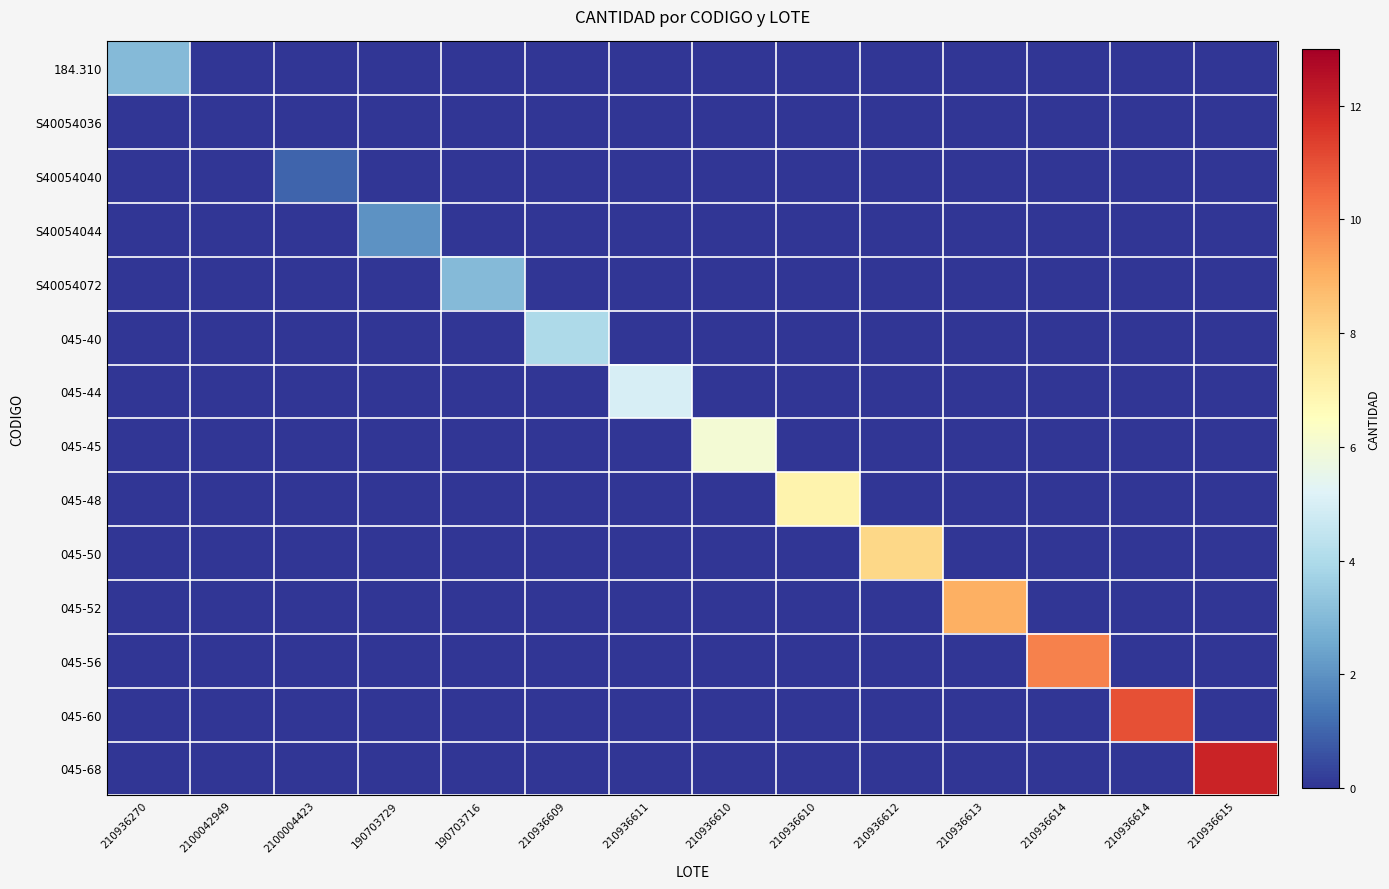

Reading right to left, what are all the values shown in this chart?

184.310: 210936615=0	210936614=0	210936614=0	210936613=0	210936612=0	210936610=0	210936610=0	210936611=0	210936609=0	190703716=0	190703729=0	2100004423=0	2100042949=0	210936270=3
S40054036: 210936615=0	210936614=0	210936614=0	210936613=0	210936612=0	210936610=0	210936610=0	210936611=0	210936609=0	190703716=0	190703729=0	2100004423=0	2100042949=0	210936270=0
S40054040: 210936615=0	210936614=0	210936614=0	210936613=0	210936612=0	210936610=0	210936610=0	210936611=0	210936609=0	190703716=0	190703729=0	2100004423=1	2100042949=0	210936270=0
S40054044: 210936615=0	210936614=0	210936614=0	210936613=0	210936612=0	210936610=0	210936610=0	210936611=0	210936609=0	190703716=0	190703729=2	2100004423=0	2100042949=0	210936270=0
S40054072: 210936615=0	210936614=0	210936614=0	210936613=0	210936612=0	210936610=0	210936610=0	210936611=0	210936609=0	190703716=3	190703729=0	2100004423=0	2100042949=0	210936270=0
045-40: 210936615=0	210936614=0	210936614=0	210936613=0	210936612=0	210936610=0	210936610=0	210936611=0	210936609=4	190703716=0	190703729=0	2100004423=0	2100042949=0	210936270=0
045-44: 210936615=0	210936614=0	210936614=0	210936613=0	210936612=0	210936610=0	210936610=0	210936611=5	210936609=0	190703716=0	190703729=0	2100004423=0	2100042949=0	210936270=0
045-45: 210936615=0	210936614=0	210936614=0	210936613=0	210936612=0	210936610=0	210936610=6	210936611=0	210936609=0	190703716=0	190703729=0	2100004423=0	2100042949=0	210936270=0
045-48: 210936615=0	210936614=0	210936614=0	210936613=0	210936612=0	210936610=7	210936610=0	210936611=0	210936609=0	190703716=0	190703729=0	2100004423=0	2100042949=0	210936270=0
045-50: 210936615=0	210936614=0	210936614=0	210936613=0	210936612=8	210936610=0	210936610=0	210936611=0	210936609=0	190703716=0	190703729=0	2100004423=0	2100042949=0	210936270=0
045-52: 210936615=0	210936614=0	210936614=0	210936613=9	210936612=0	210936610=0	210936610=0	210936611=0	210936609=0	190703716=0	190703729=0	2100004423=0	2100042949=0	210936270=0
045-56: 210936615=0	210936614=0	210936614=10	210936613=0	210936612=0	210936610=0	210936610=0	210936611=0	210936609=0	190703716=0	190703729=0	2100004423=0	2100042949=0	210936270=0
045-60: 210936615=0	210936614=11	210936614=0	210936613=0	210936612=0	210936610=0	210936610=0	210936611=0	210936609=0	190703716=0	190703729=0	2100004423=0	2100042949=0	210936270=0
045-68: 210936615=12	210936614=0	210936614=0	210936613=0	210936612=0	210936610=0	210936610=0	210936611=0	210936609=0	190703716=0	190703729=0	2100004423=0	2100042949=0	210936270=0